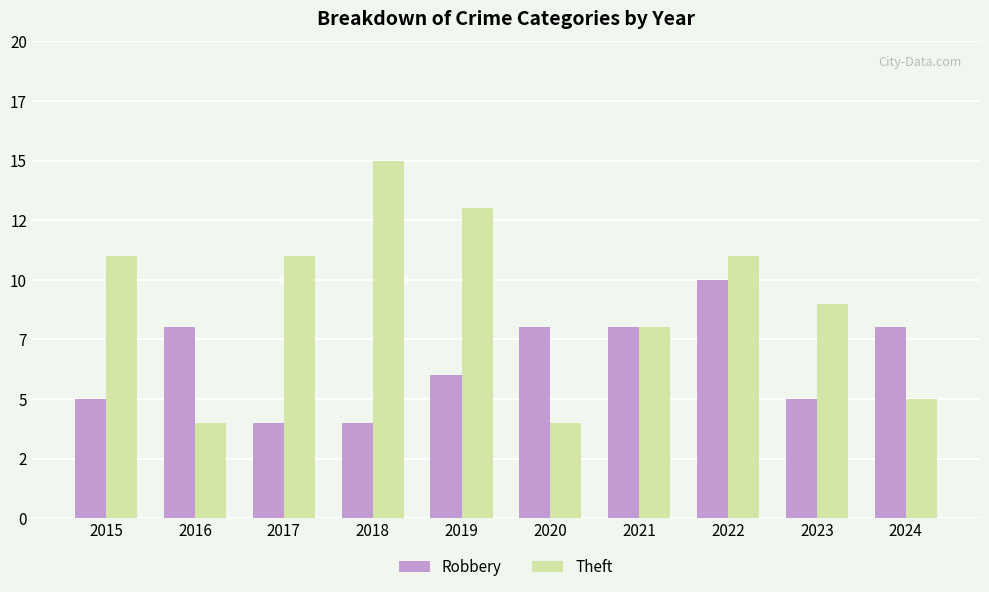

Between 2017 and 2018, which is larger?

2017